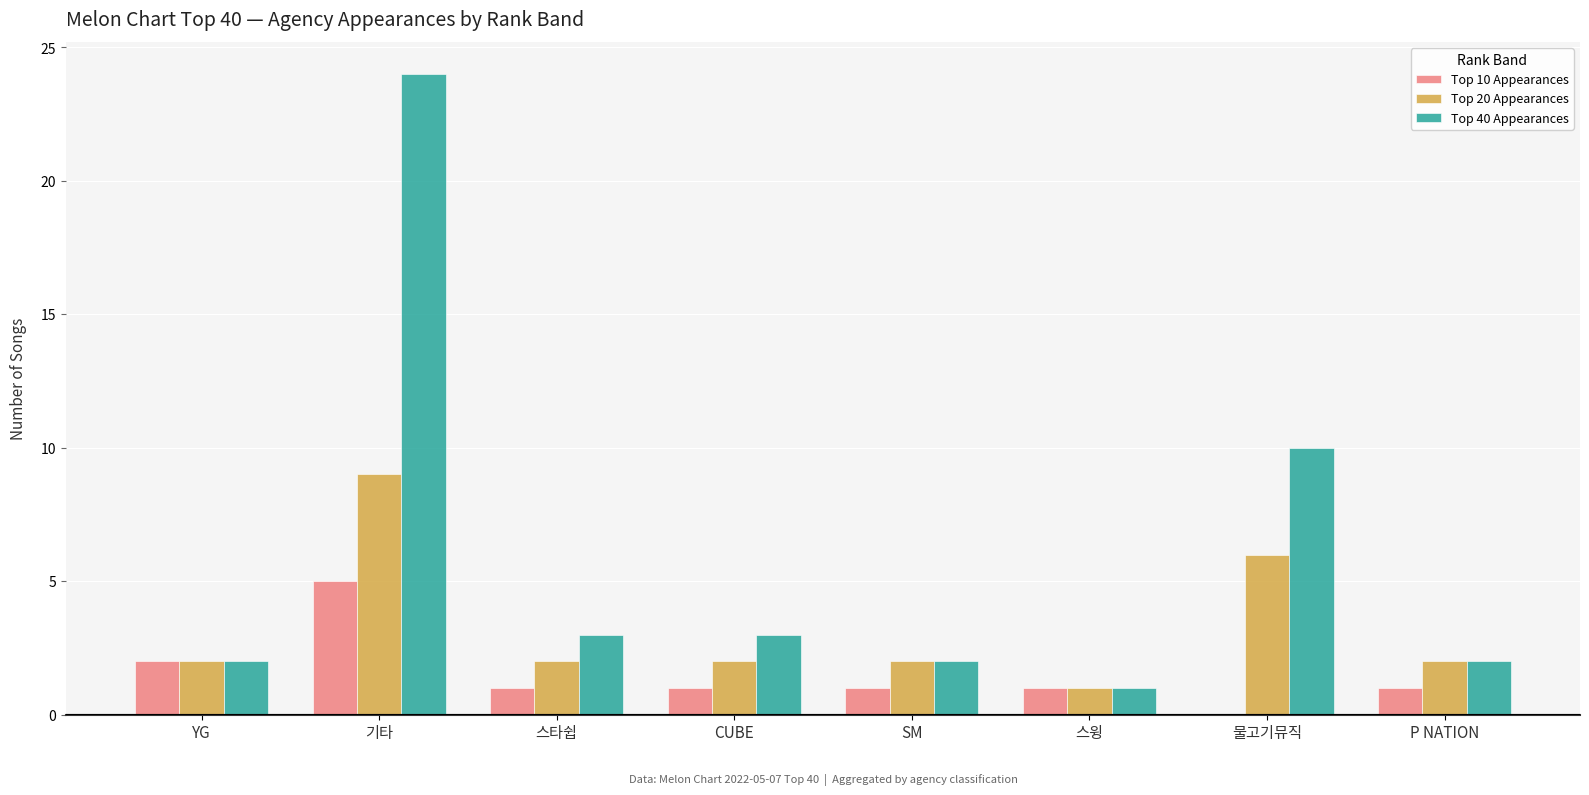

At which category is the sum across all series the highest?

기타